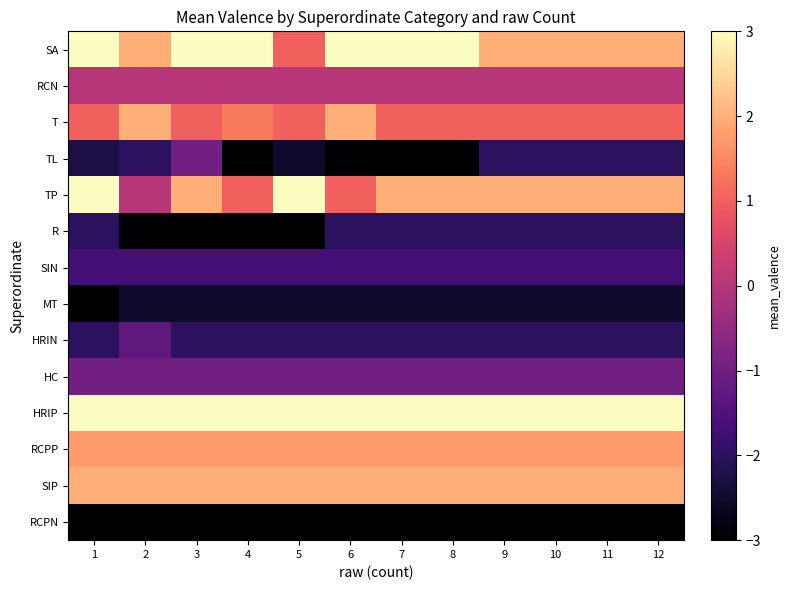

Reading left to right, list all the values displayed in this chart.

SA: 1=3.0	2=2.0	3=3.0	4=3.0	5=1.0	6=3.0	7=3.0	8=3.0	9=2.0	10=2.0	11=2.0	12=2.0
RCN: 1=0.0	2=0.0	3=0.0	4=0.0	5=0.0	6=0.0	7=0.0	8=0.0	9=0.0	10=0.0	11=0.0	12=0.0
T: 1=1.0	2=2.0	3=1.0	4=1.3	5=1.0	6=2.0	7=1.0	8=1.0	9=1.0	10=1.0	11=1.0	12=1.0
TL: 1=-2.2	2=-2.0	3=-1.0	4=-3.0	5=-2.5	6=-3.0	7=-3.0	8=-3.0	9=-2.0	10=-2.0	11=-2.0	12=-2.0
TP: 1=3.0	2=0.0	3=2.0	4=1.0	5=3.0	6=1.0	7=2.0	8=2.0	9=2.0	10=2.0	11=2.0	12=2.0
R: 1=-2.0	2=-3.0	3=-3.0	4=-3.0	5=-3.0	6=-2.0	7=-2.0	8=-2.0	9=-2.0	10=-2.0	11=-2.0	12=-2.0
SIN: 1=-1.7	2=-1.7	3=-1.7	4=-1.7	5=-1.7	6=-1.7	7=-1.7	8=-1.7	9=-1.7	10=-1.7	11=-1.7	12=-1.7
MT: 1=-3.0	2=-2.5	3=-2.5	4=-2.5	5=-2.5	6=-2.5	7=-2.5	8=-2.5	9=-2.5	10=-2.5	11=-2.5	12=-2.5
HRIN: 1=-2.0	2=-1.2	3=-2.0	4=-2.0	5=-2.0	6=-2.0	7=-2.0	8=-2.0	9=-2.0	10=-2.0	11=-2.0	12=-2.0
HC: 1=-1.0	2=-1.0	3=-1.0	4=-1.0	5=-1.0	6=-1.0	7=-1.0	8=-1.0	9=-1.0	10=-1.0	11=-1.0	12=-1.0
HRIP: 1=3.0	2=3.0	3=3.0	4=3.0	5=3.0	6=3.0	7=3.0	8=3.0	9=3.0	10=3.0	11=3.0	12=3.0
RCPP: 1=1.8	2=1.8	3=1.8	4=1.8	5=1.8	6=1.8	7=1.8	8=1.8	9=1.8	10=1.8	11=1.8	12=1.8
SIP: 1=2.0	2=2.0	3=2.0	4=2.0	5=2.0	6=2.0	7=2.0	8=2.0	9=2.0	10=2.0	11=2.0	12=2.0
RCPN: 1=-3.0	2=-3.0	3=-3.0	4=-3.0	5=-3.0	6=-3.0	7=-3.0	8=-3.0	9=-3.0	10=-3.0	11=-3.0	12=-3.0